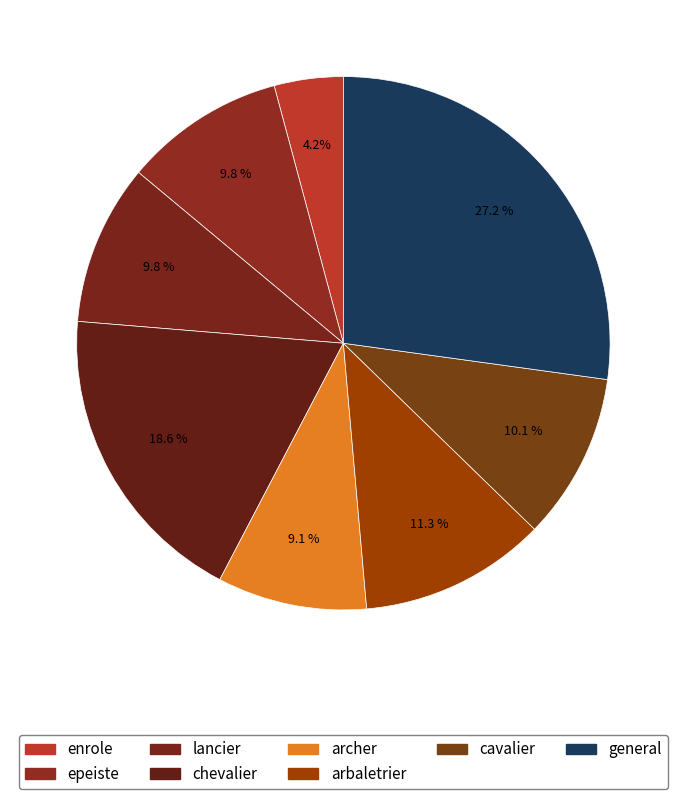

How much of the chart is everything except epeiste?

90.2%